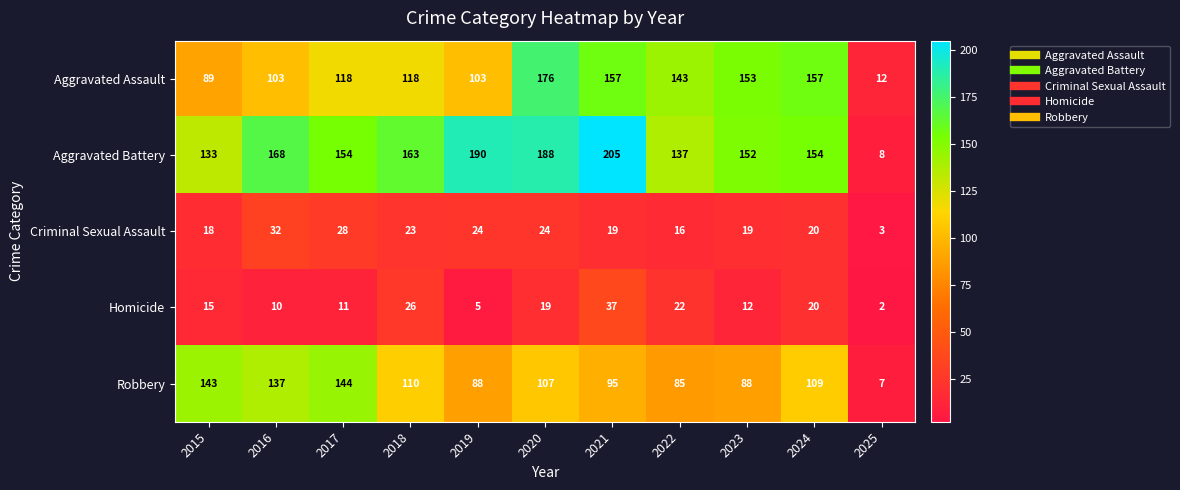

What is the smallest value displayed?

2